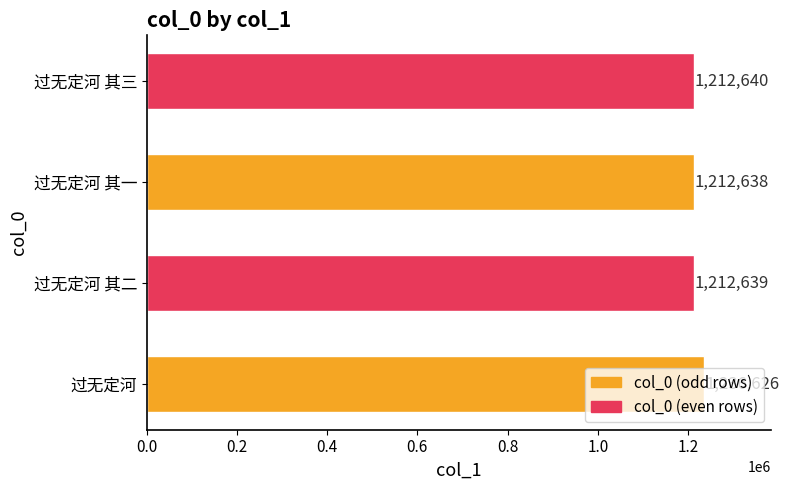

What is the smallest value displayed?

1212638